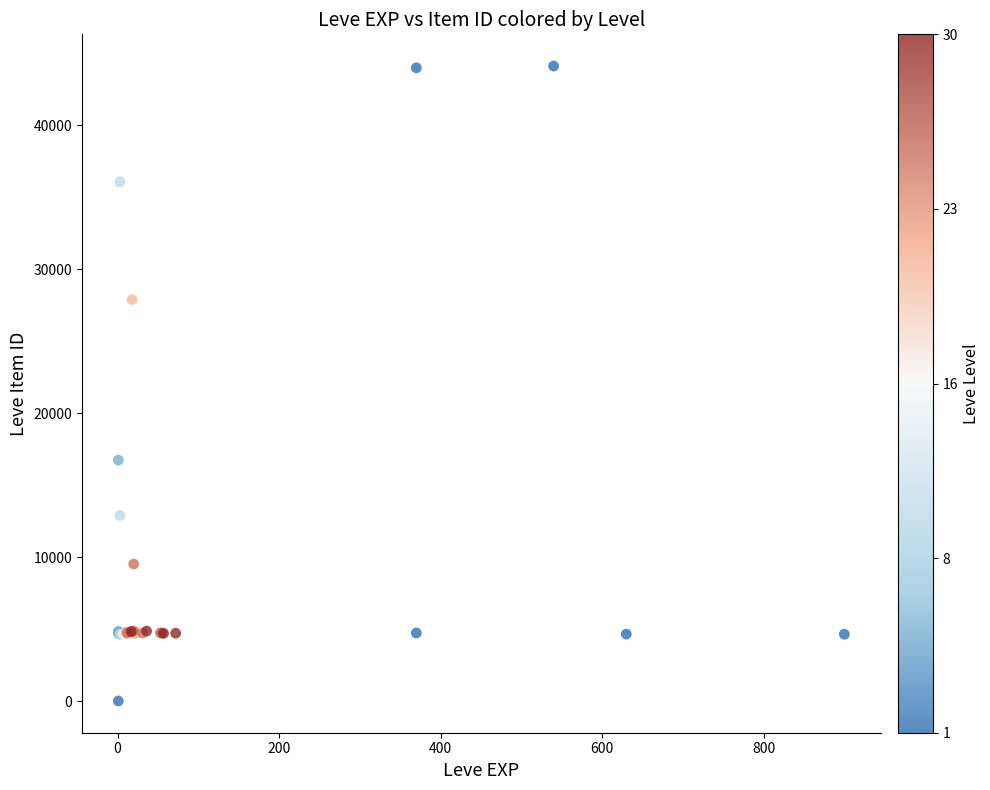

What Y value in the scatter plot is closest to 22050?

16734